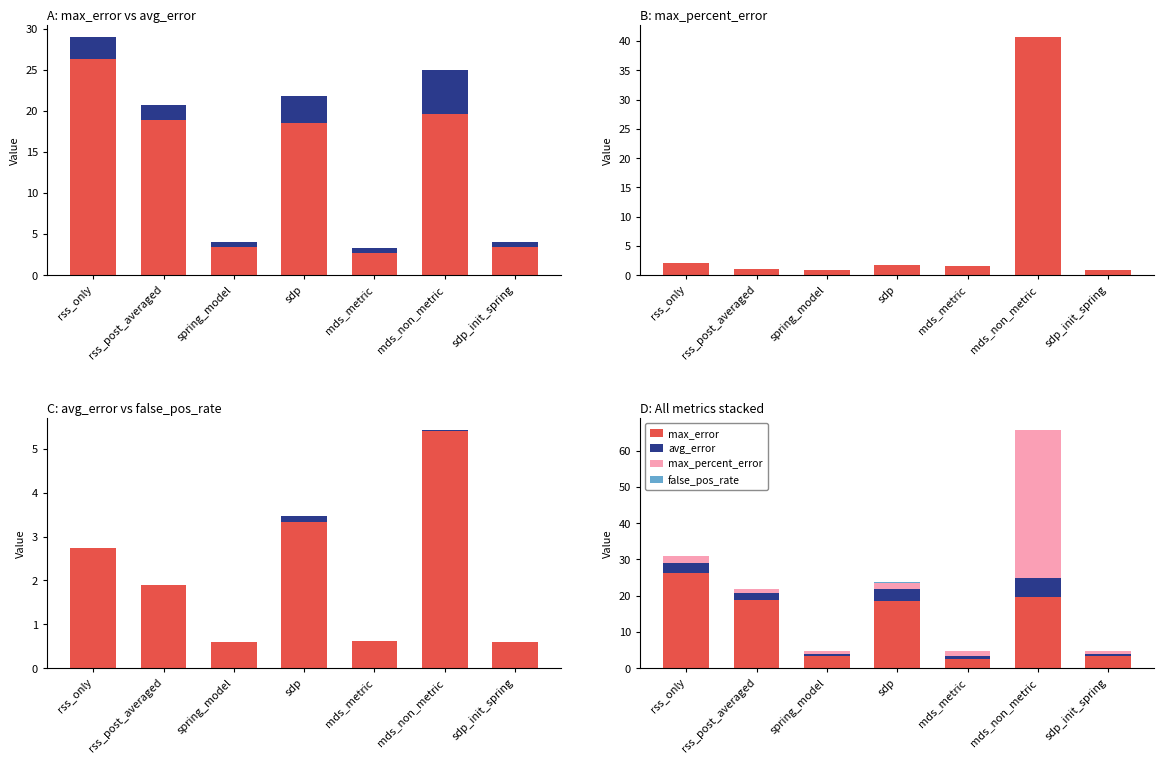

What is the difference between the maximum and minimum values in the avg_error series?

4.8